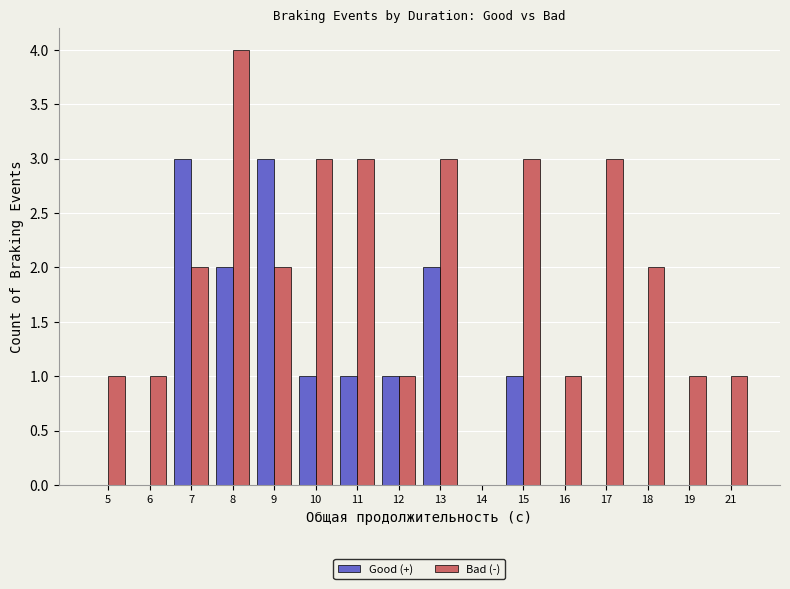

The value of Bad (-) at 7 is 2. True or false?

True